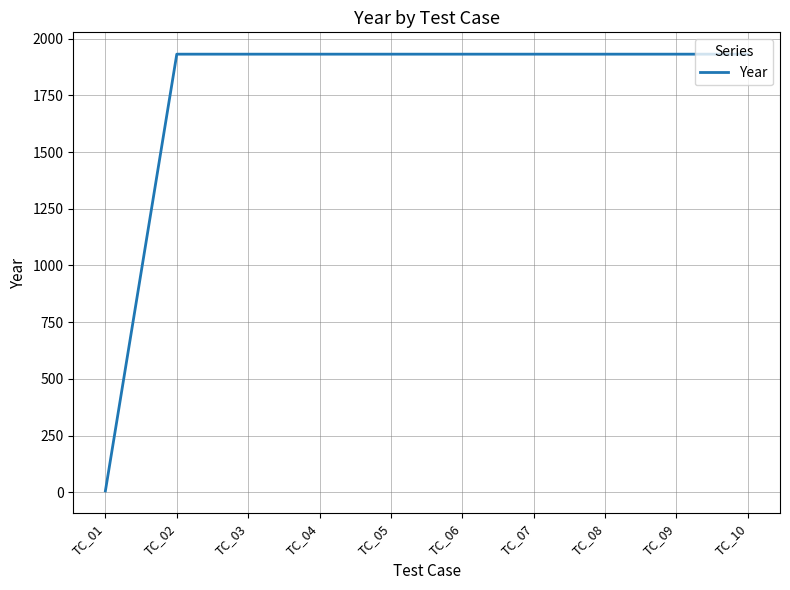

Reading right to left, extract all data points from this chart.

1932	1932	1932	1932	1932	1932	1932	1932	1932	6